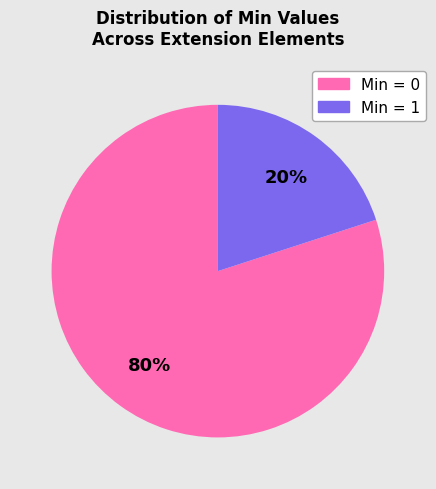

What is the smallest slice in the pie chart?

Min = 1